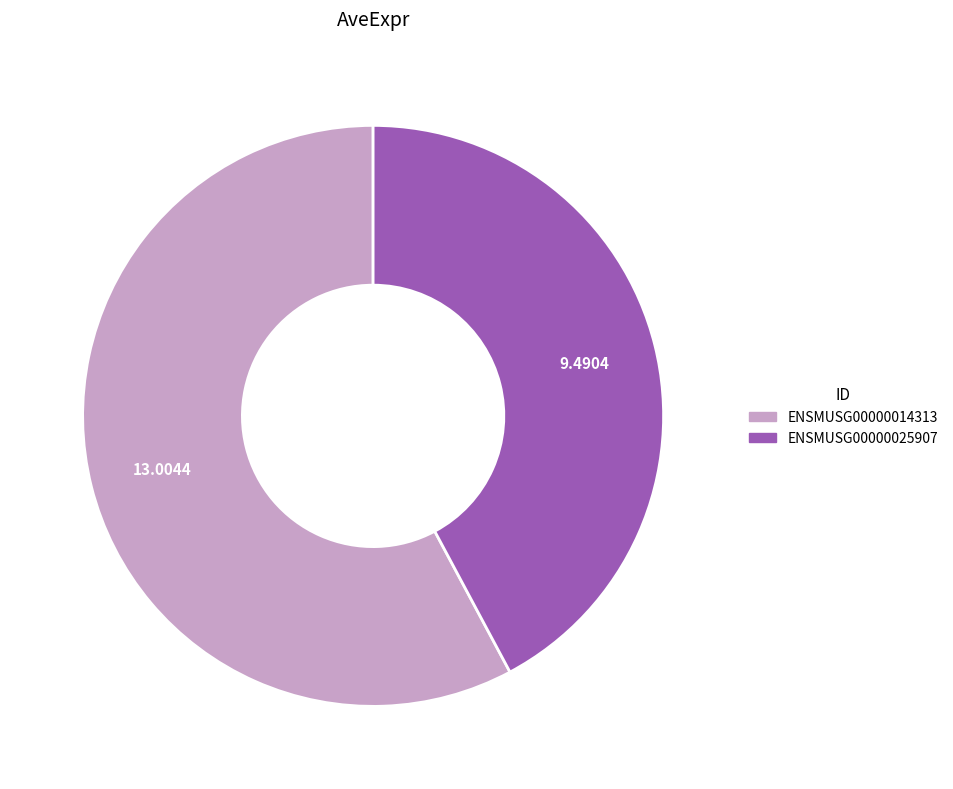

What is the ratio of the value at ENSMUSG00000025907 to the value at ENSMUSG00000014313?

0.7